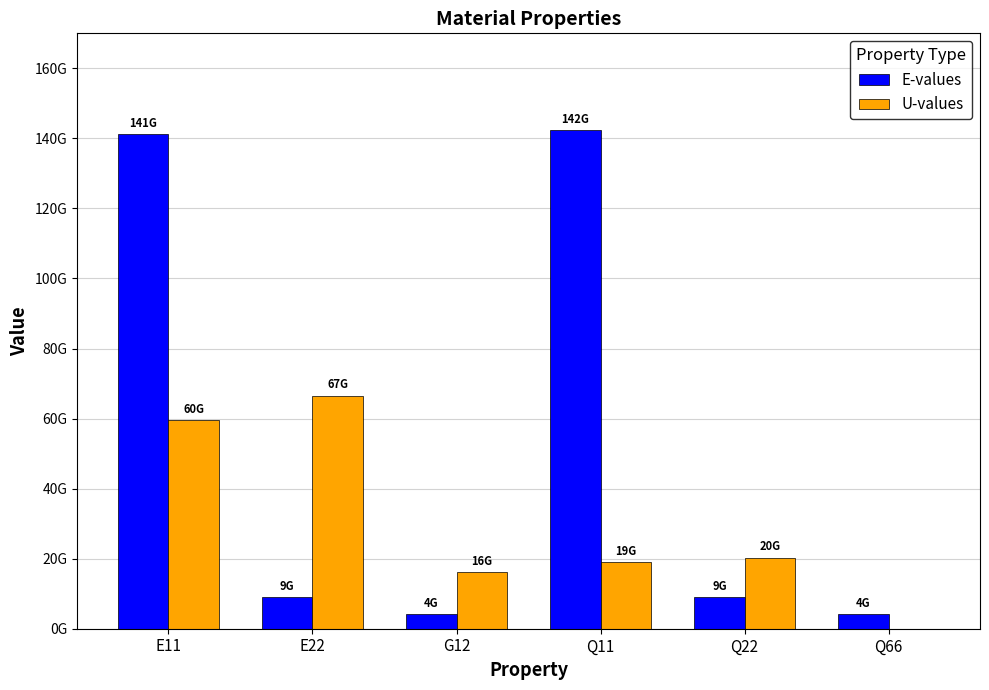

Reading left to right, list all the values displayed in this chart.

E-values: 141342268922.6	9032115721.4	4274741791.8	142273249546.4	9091607653.9	4274741791.8
U-values: 59626520958.3	66590820946.2	16055907641.8	18965222091.1	20330649433.6	0.0